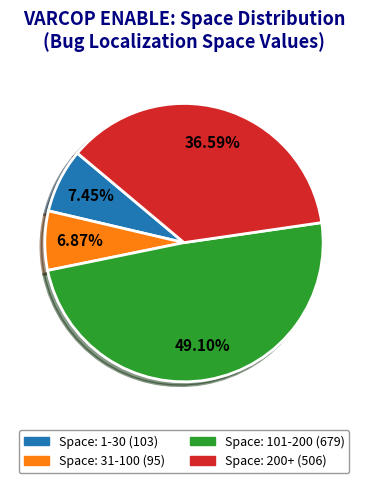

Is there a majority slice in this chart?

No